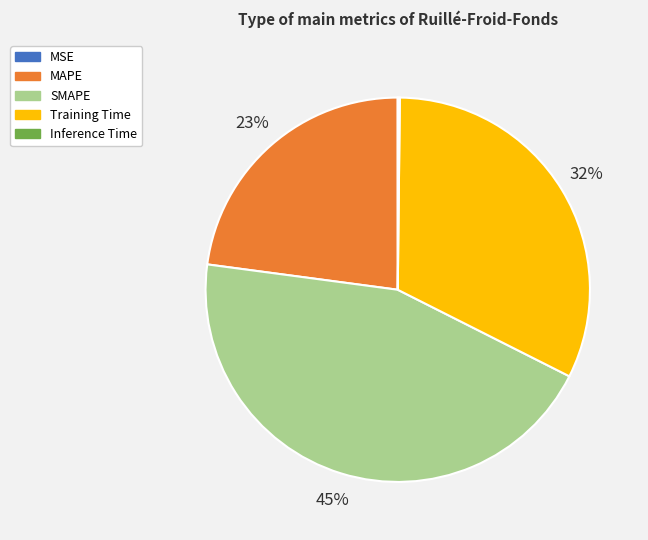

Combined, do MAPE and Training Time account for over 50%?

Yes